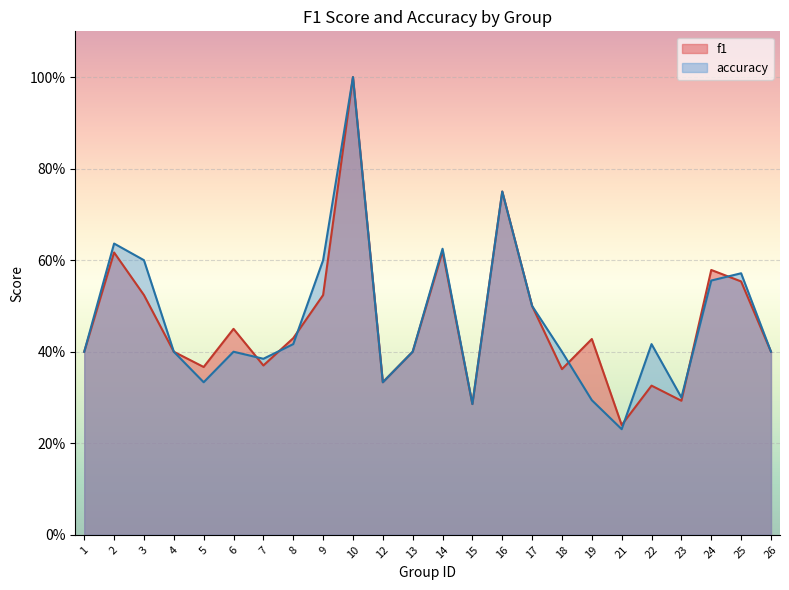

Reading left to right, what are all the values shown in this chart?

f1: 0.4	0.6	0.5	0.4	0.4	0.5	0.4	0.4	0.5	1.0	0.3	0.4	0.6	0.3	0.8	0.5	0.4	0.4	0.2	0.3	0.3	0.6	0.6	0.4
accuracy: 0.4	0.6	0.6	0.4	0.3	0.4	0.4	0.4	0.6	1.0	0.3	0.4	0.6	0.3	0.8	0.5	0.4	0.3	0.2	0.4	0.3	0.6	0.6	0.4